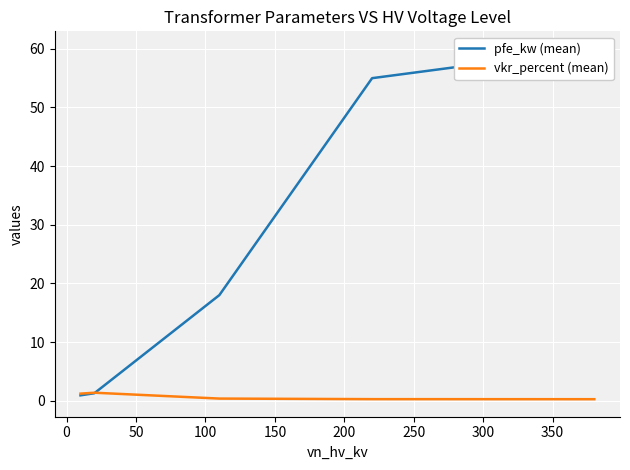

What is the smallest value displayed?

0.2